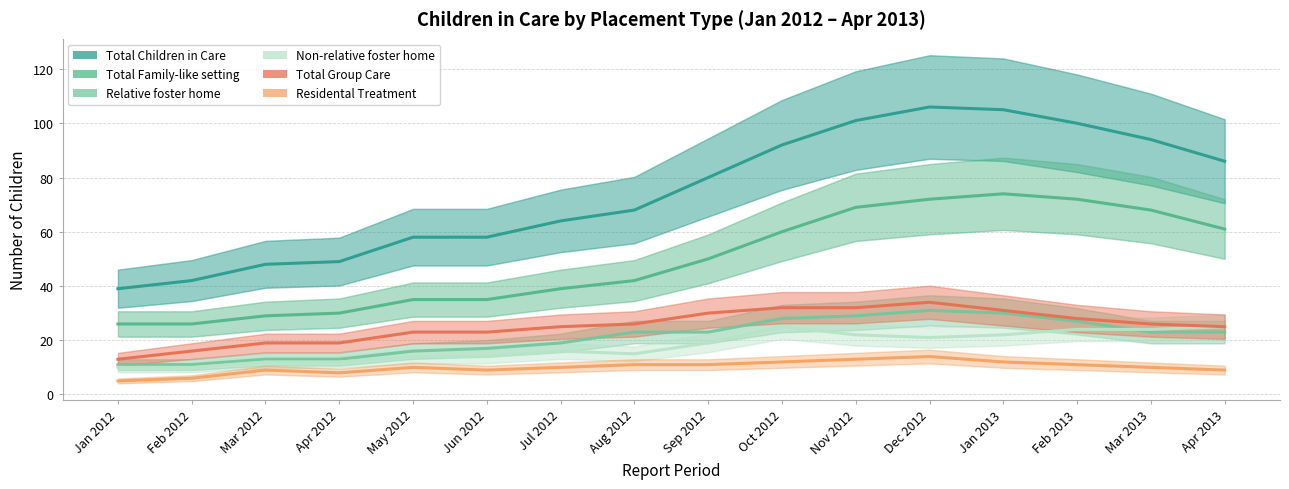

How many values in the Non-relative foster home series are below 19?

8